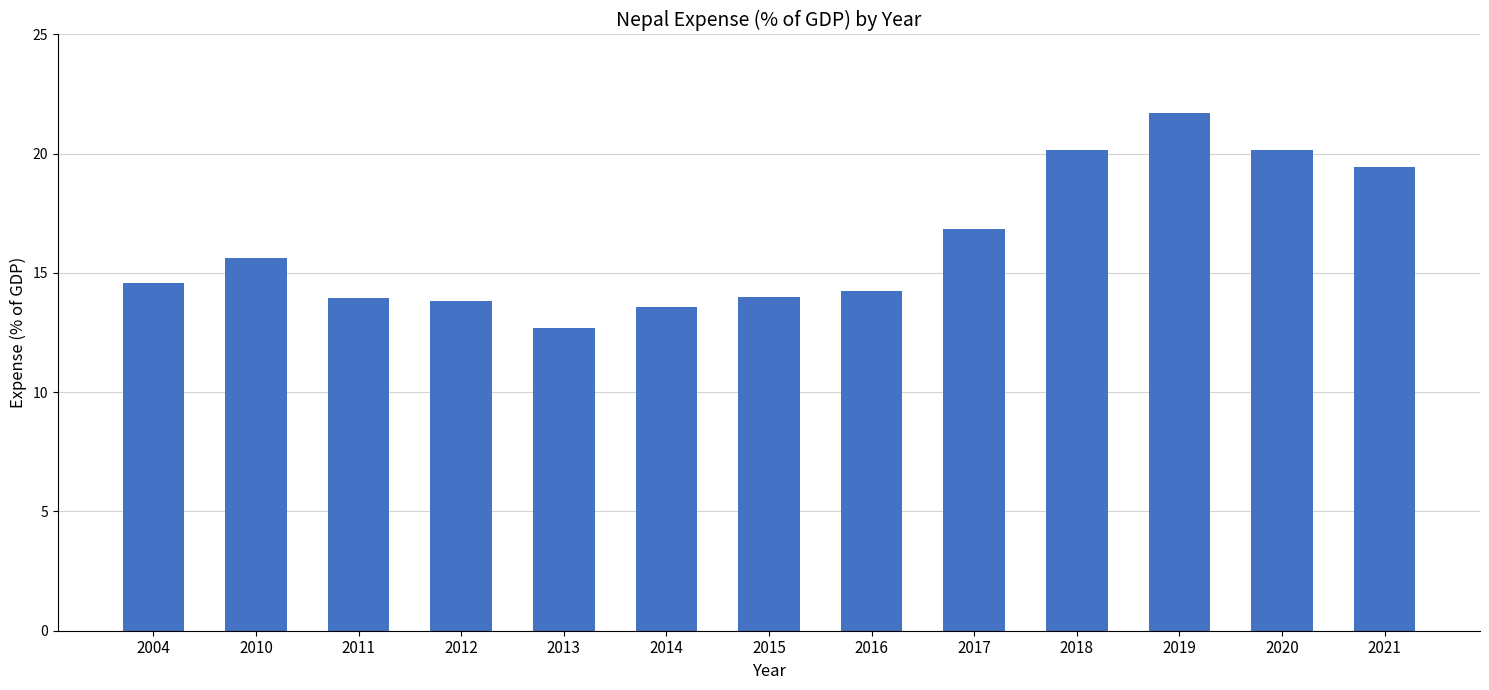

Is it true that the value at 2012 is 13.8?

True